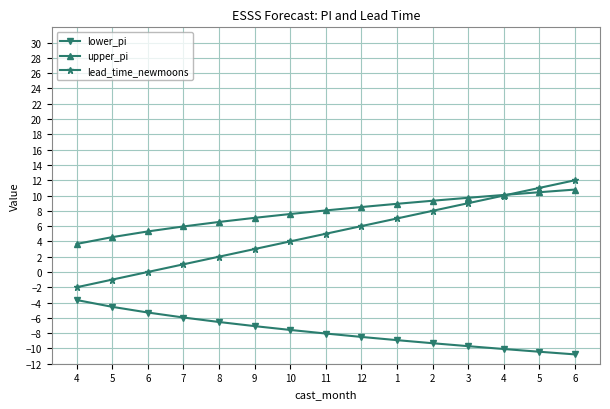

What is the smallest value displayed?

-10.8